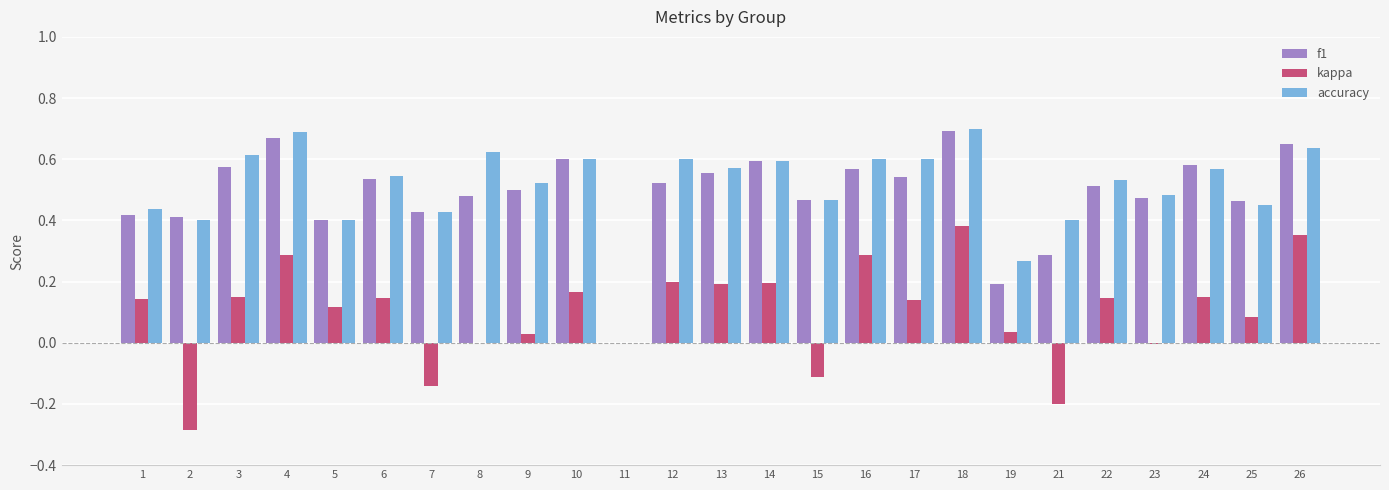

Which series changed the most between 1 and 18?

f1